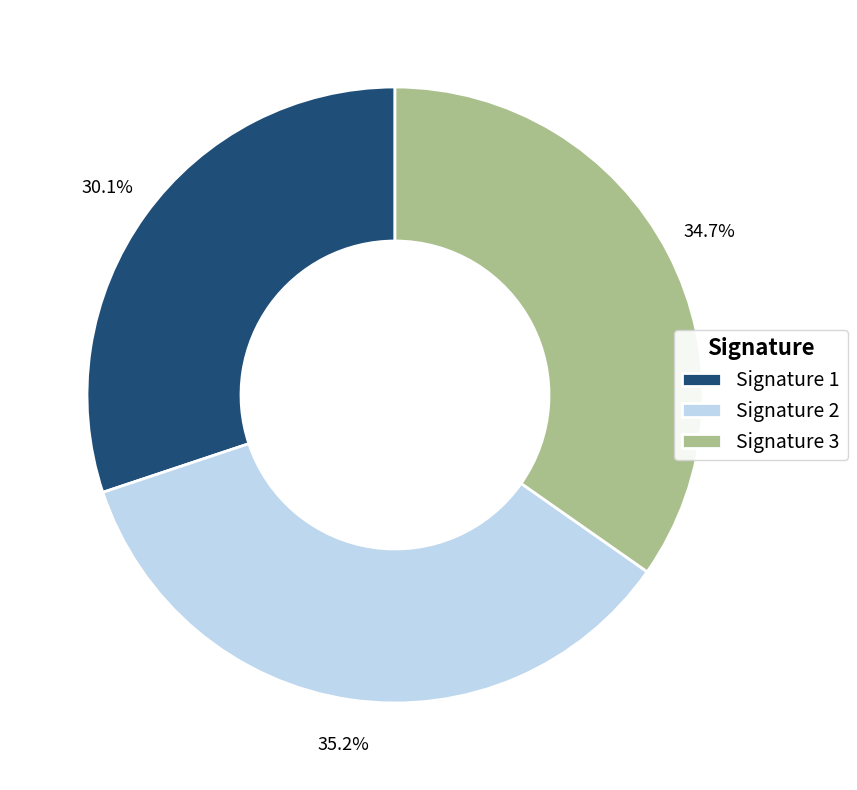

Which has a higher value, Signature 3 or Signature 1?

Signature 3